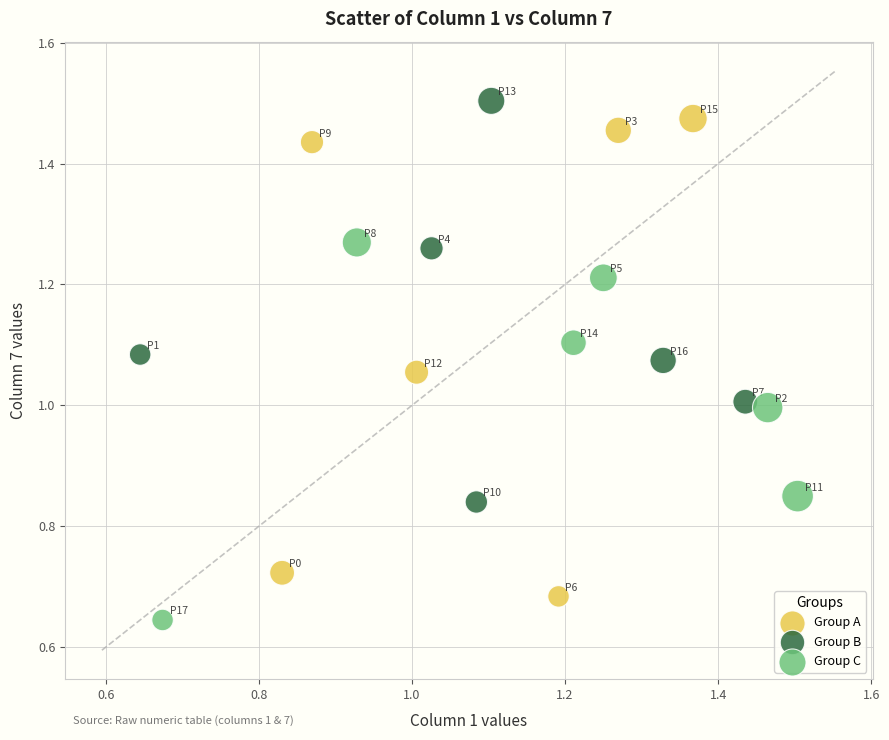

Which series reaches the maximum Y coordinate?

Group B